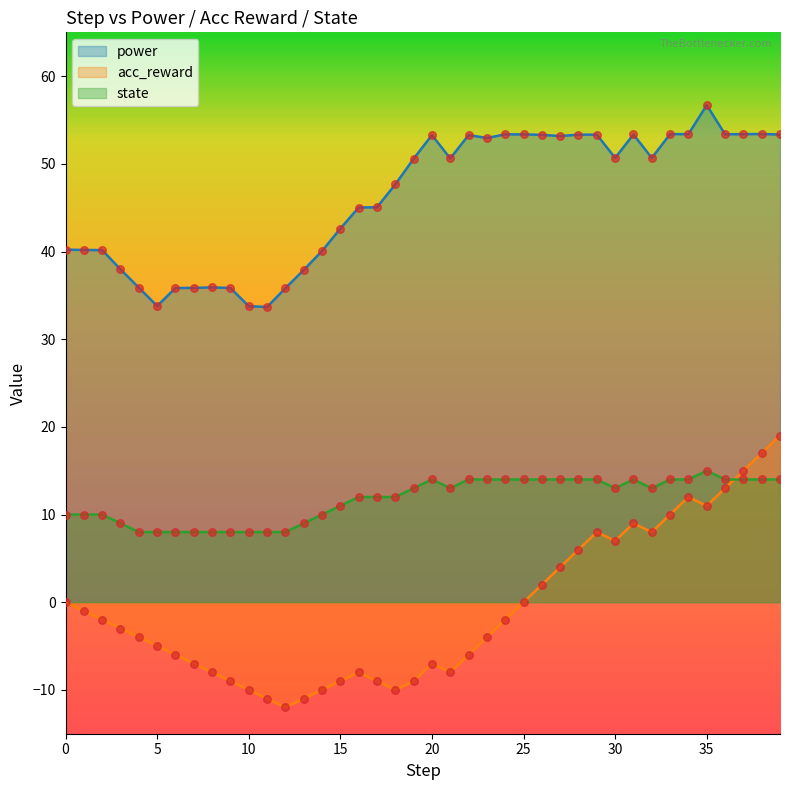

Which series reaches the maximum Y coordinate?

power